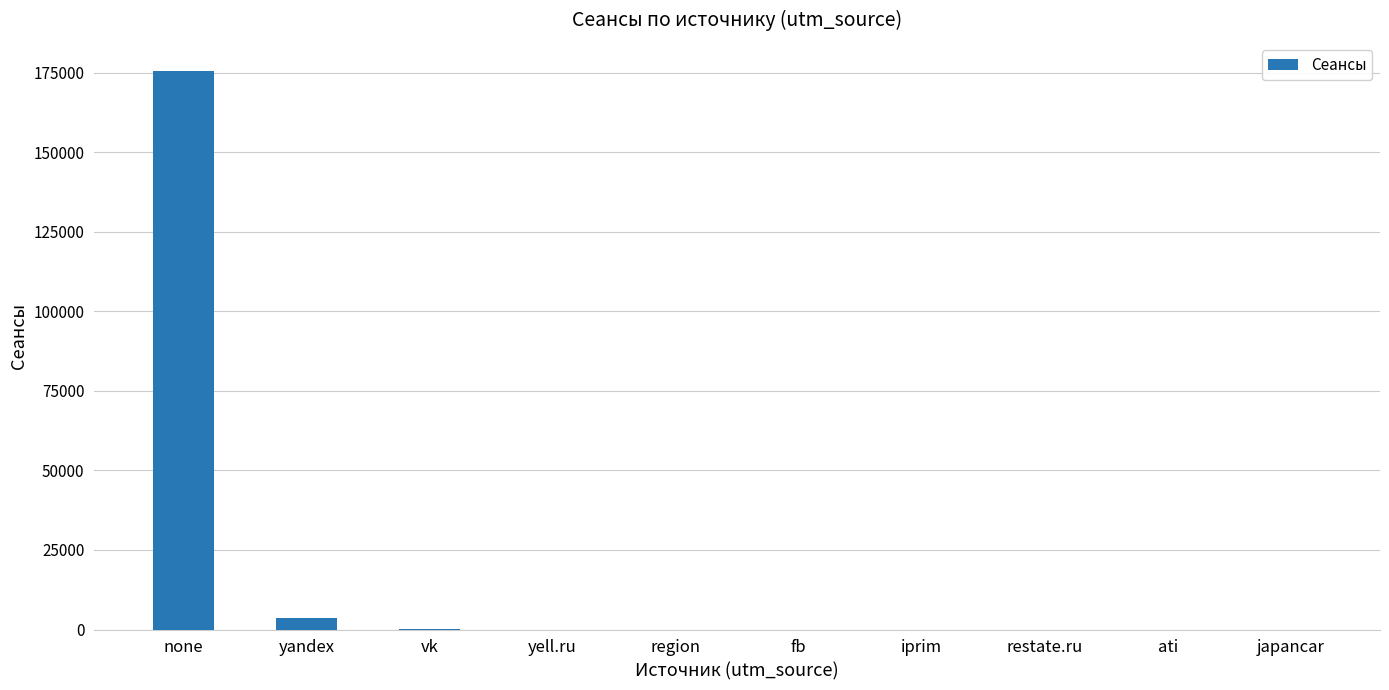

True or false: the data shows 175566 at none.

True